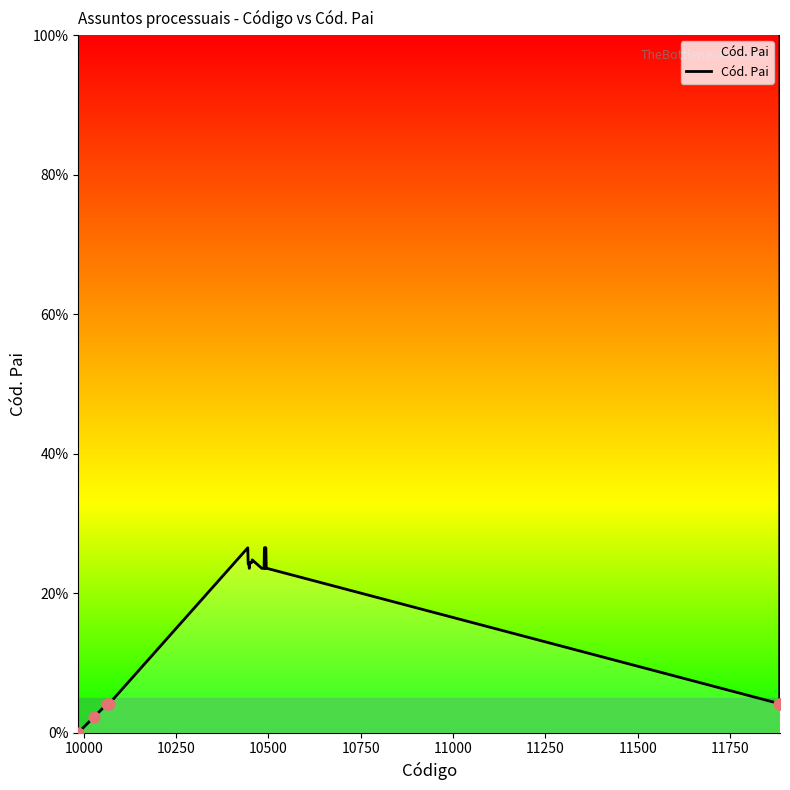

Does the chart have visible grid lines?

No